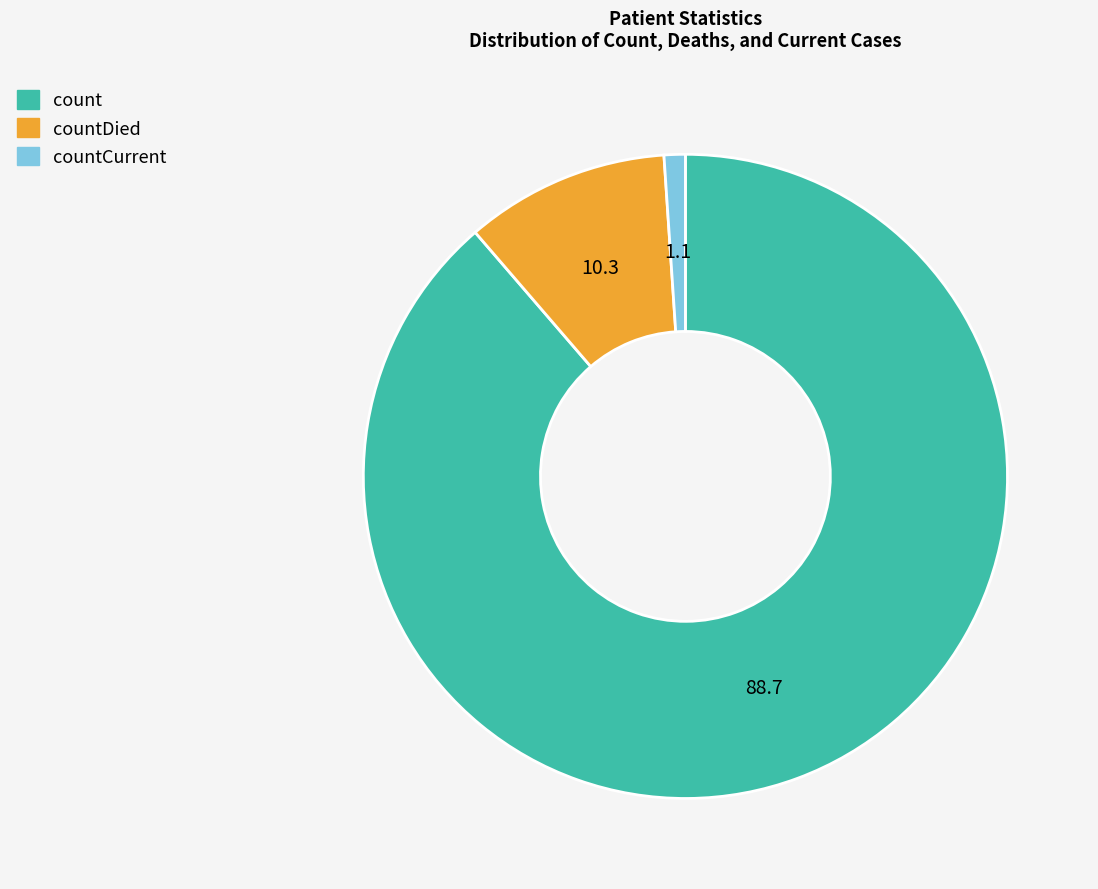

Is there any slice that represents more than half of the pie?

Yes